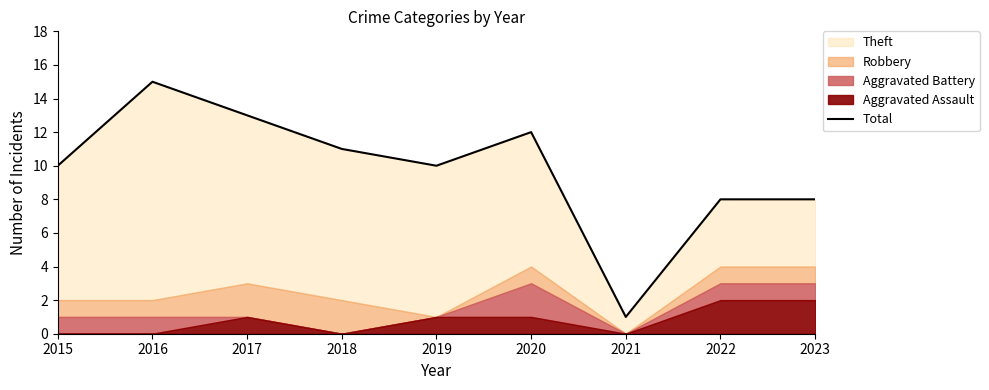

Reading left to right, transcribe all the data shown in this chart.

10	15	13	11	10	12	1	8	8